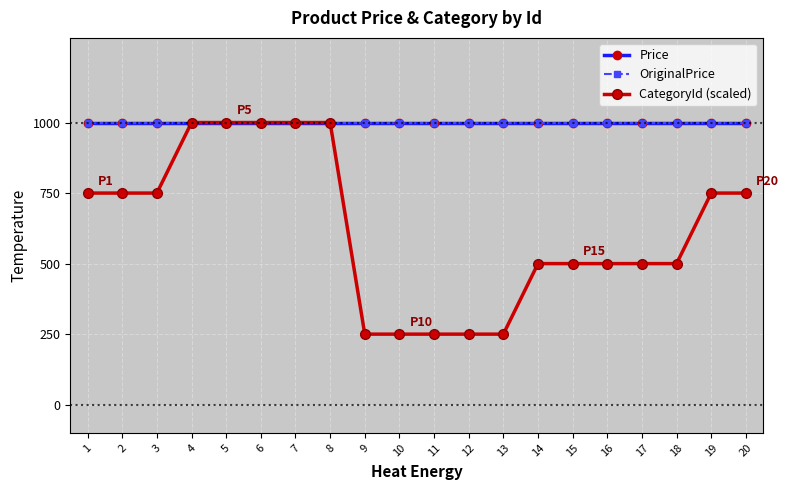

True or false: OriginalPrice and CategoryId (scaled) cross at least once.

False